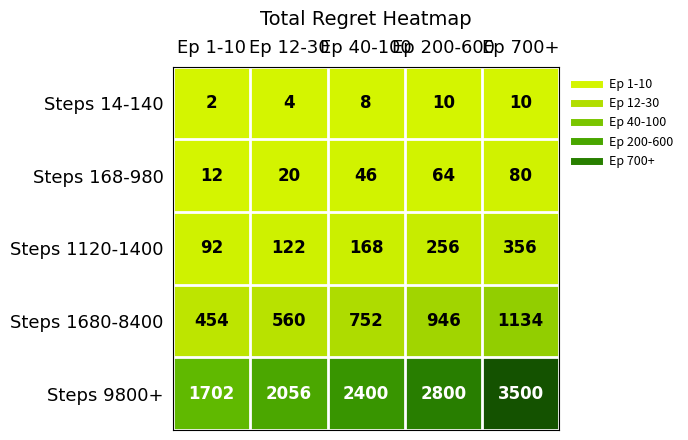

The Steps 168-980 series shows 20 at Ep 12-30. True or false?

True